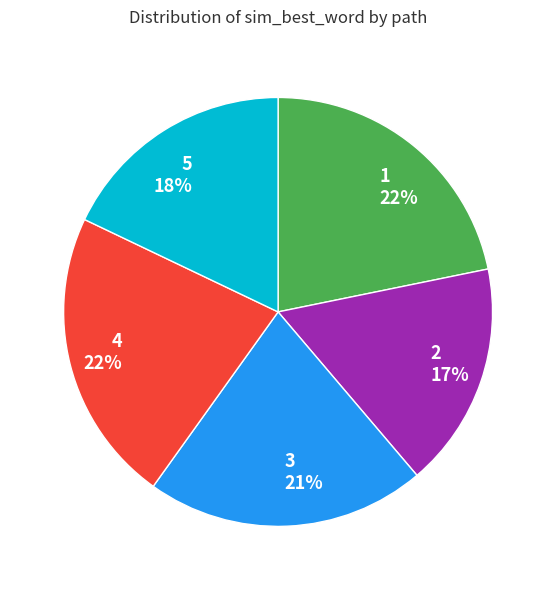

Is there any slice that represents more than half of the pie?

No